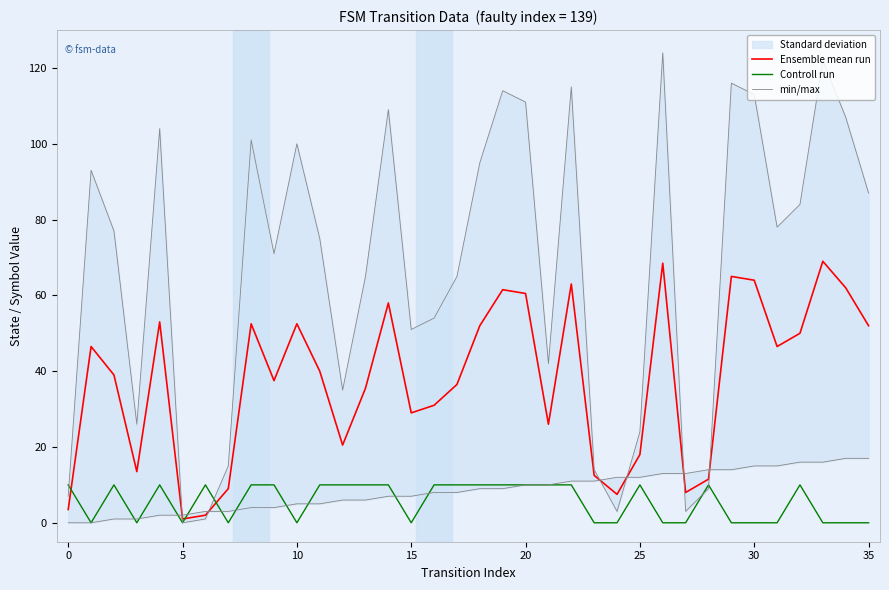

True or false: Controll run has a value of -6.5 at 35.

False